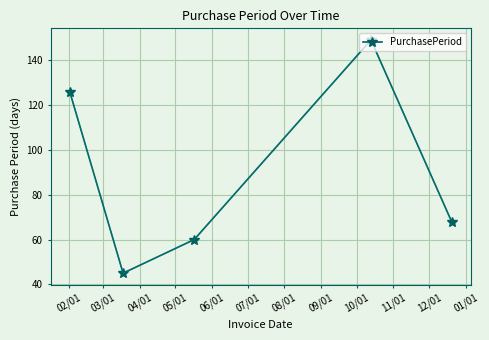

How many points are lower than both their immediate neighbors (excluding endpoints)?

1